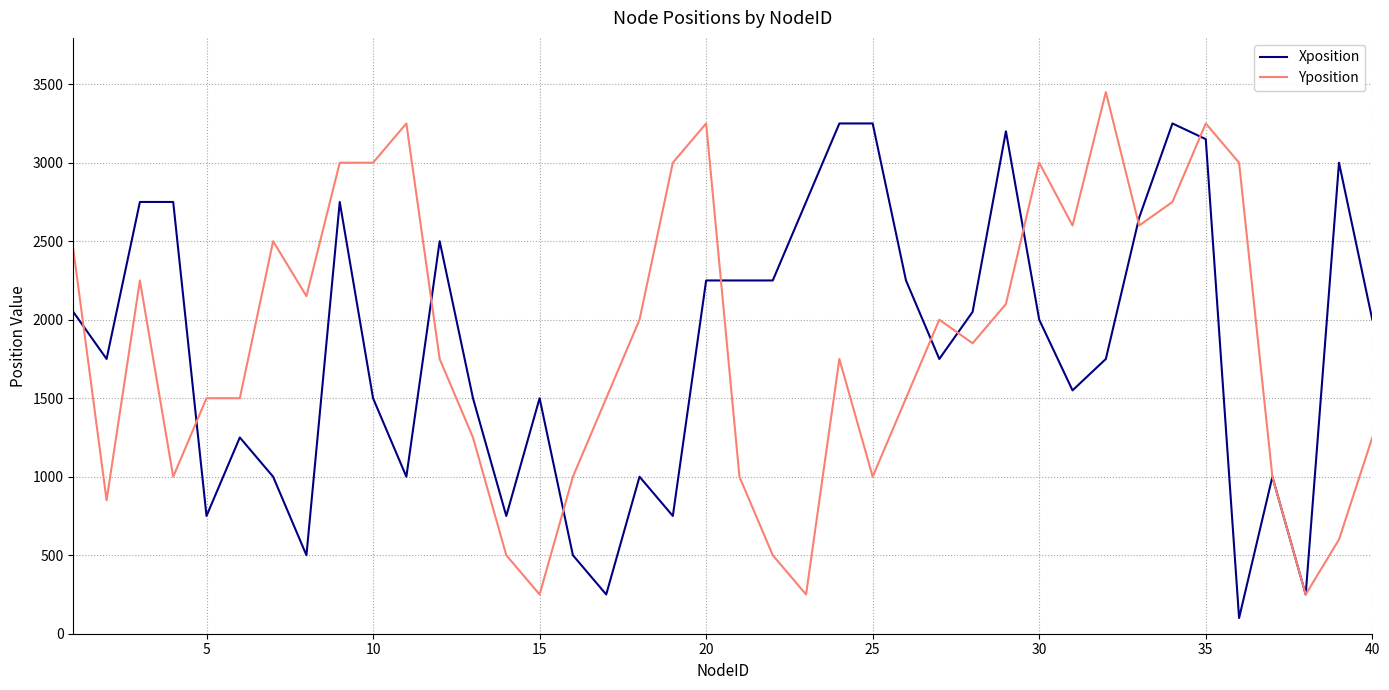

List the series in order of their peak value, lowest first.

Xposition, Yposition